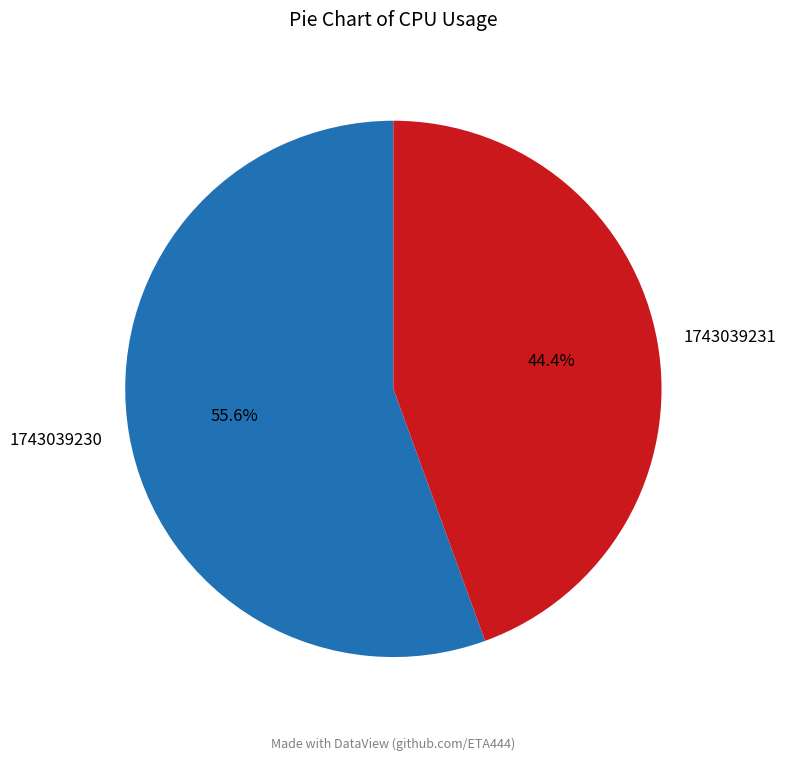

What is the largest slice in the pie chart?

1743039230